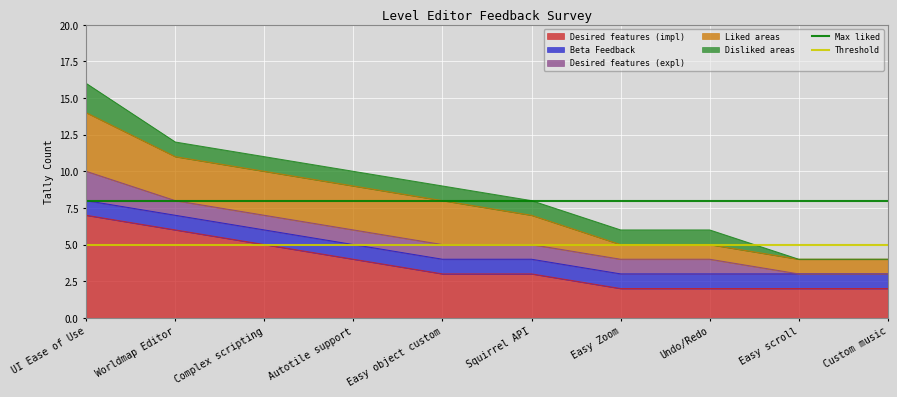

What is the approximate value of Desired features (impl) at Worldmap Editor?

6